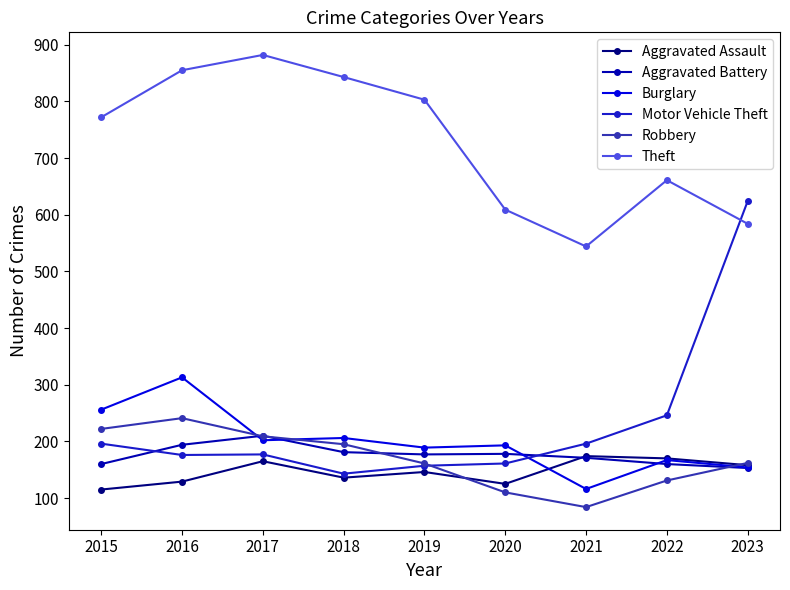

True or false: Burglary and Motor Vehicle Theft cross at least once.

True